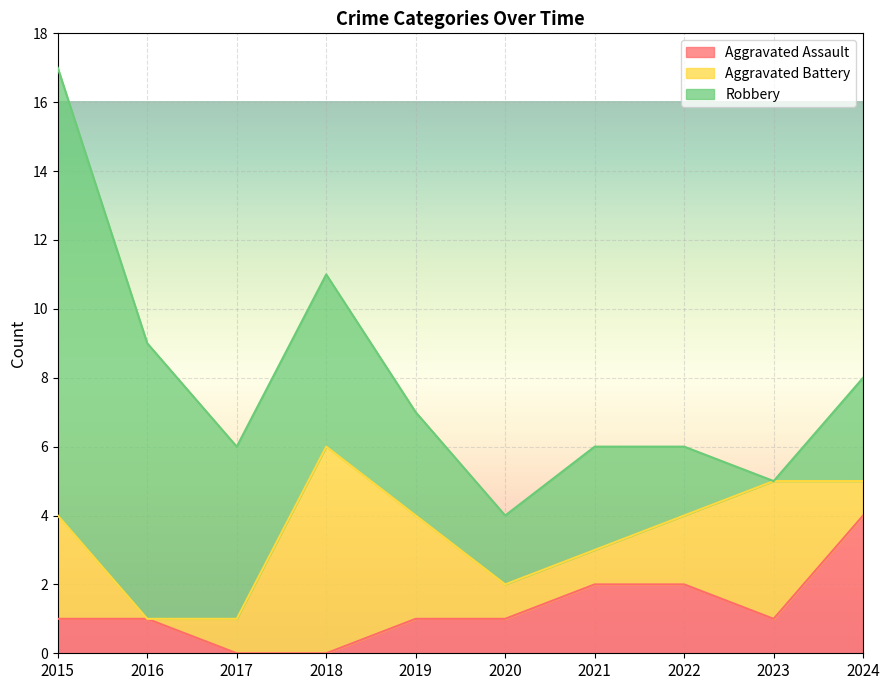

Where is Aggravated Battery nearest to the value 3?

2015